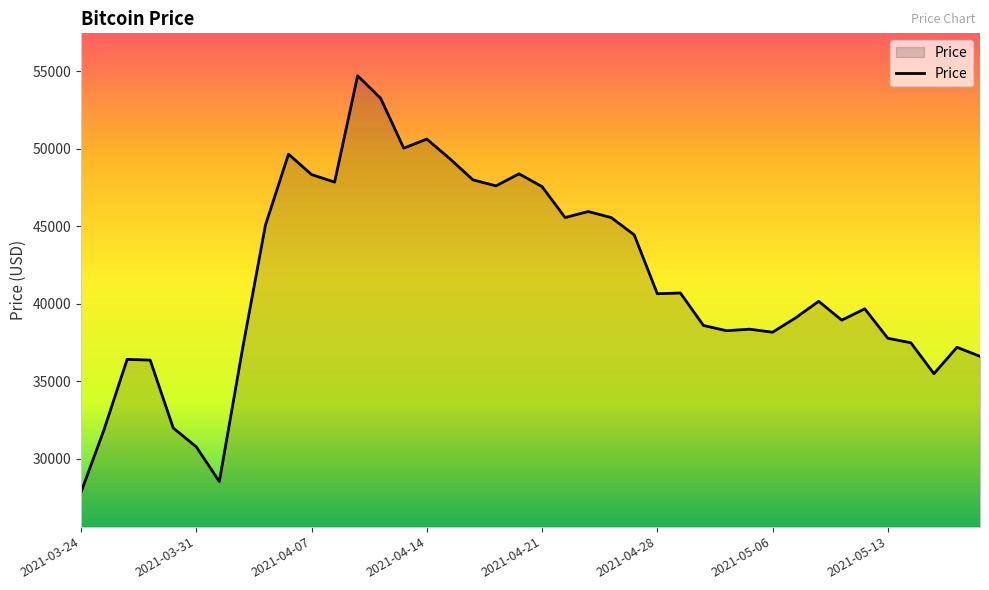

True or false: there are more than 1 points higher than both neighbors.

True